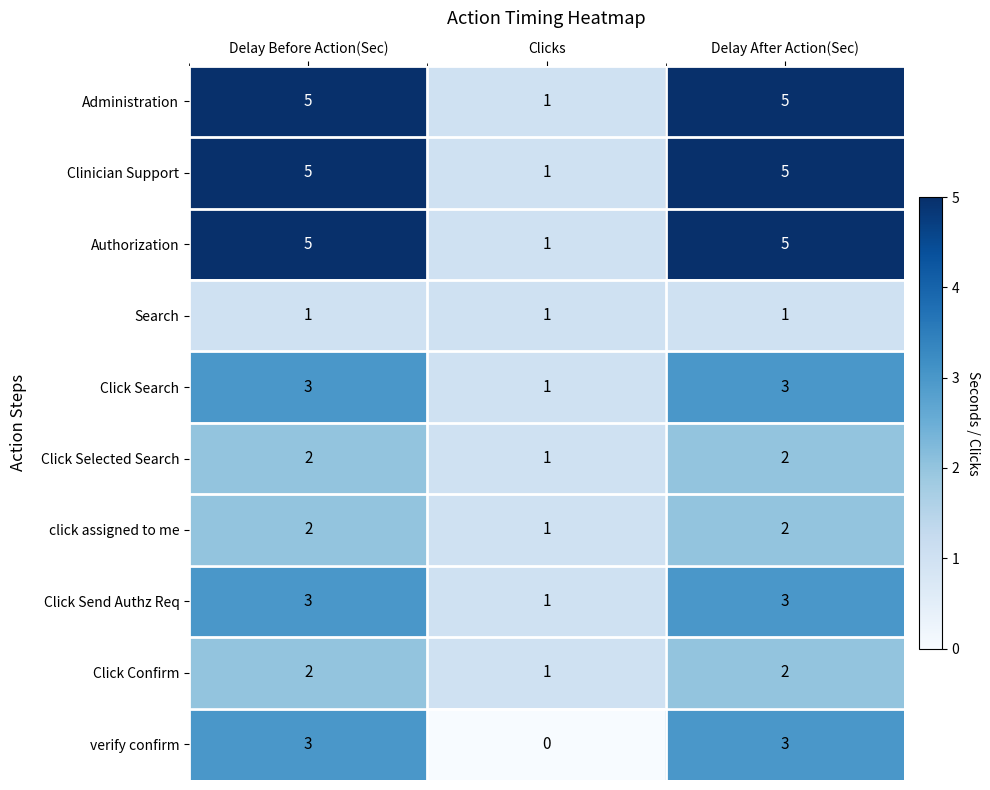

At which label does Clinician Support reach its minimum?

Clicks